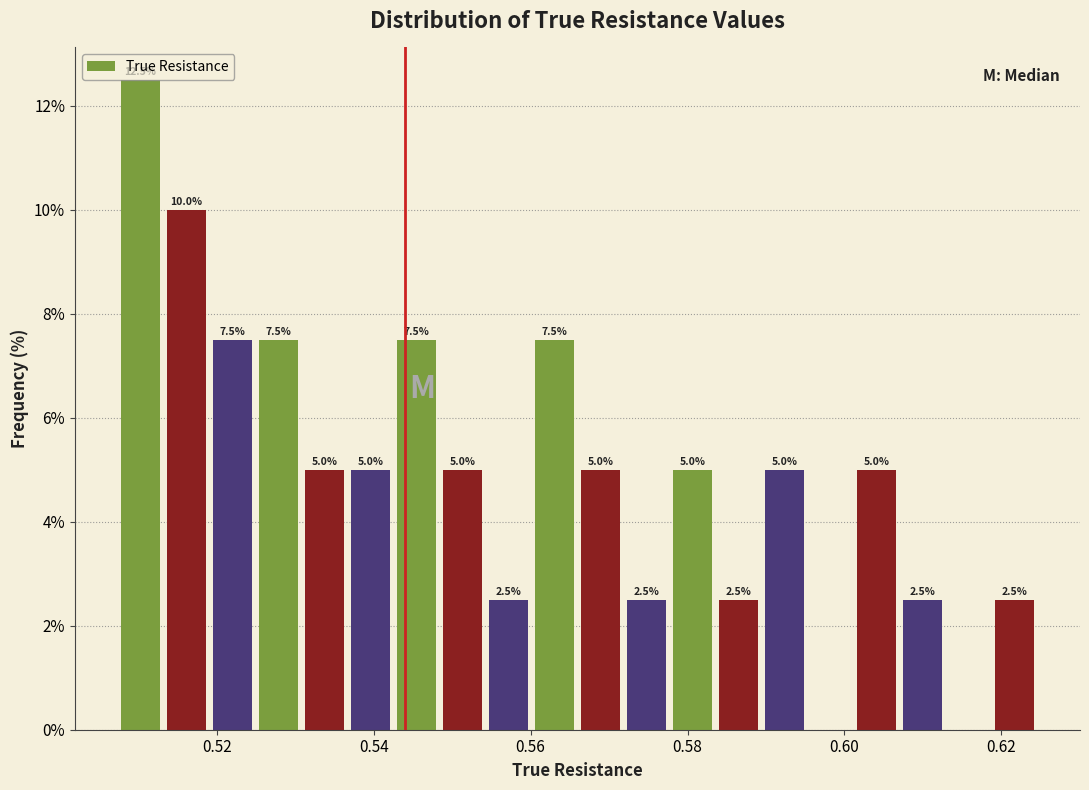

Read against the x-axis, roughly where is the centre of the tallest bar?

0.510